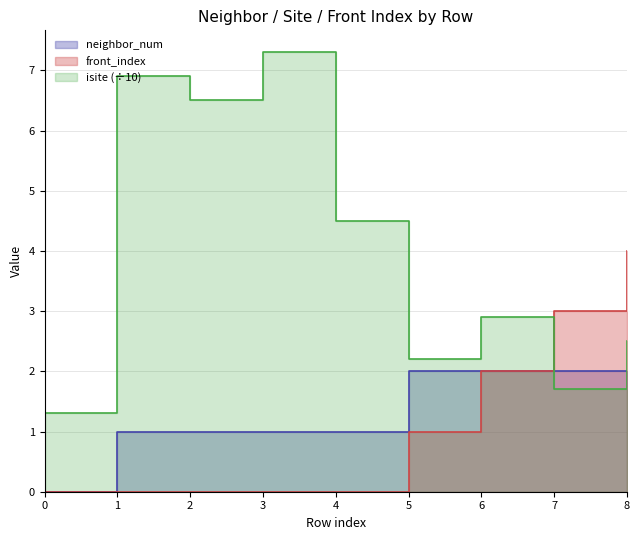

Where does the neighbor_num series first go above 1?

5